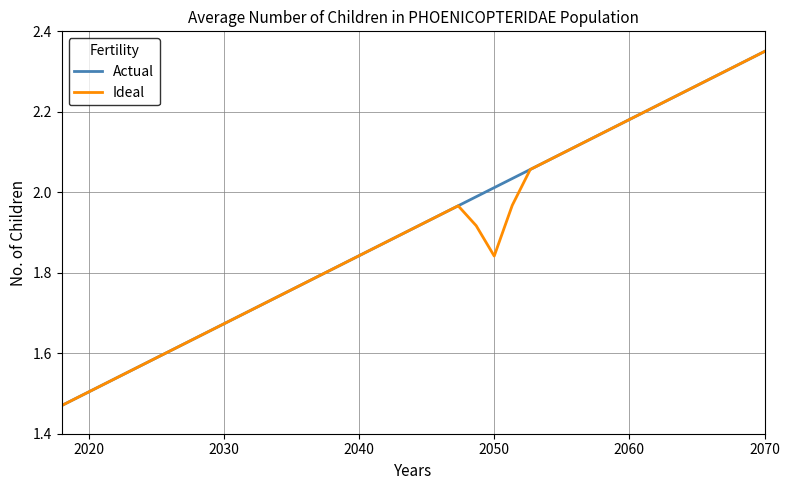

How many lines are shown in the chart?

2